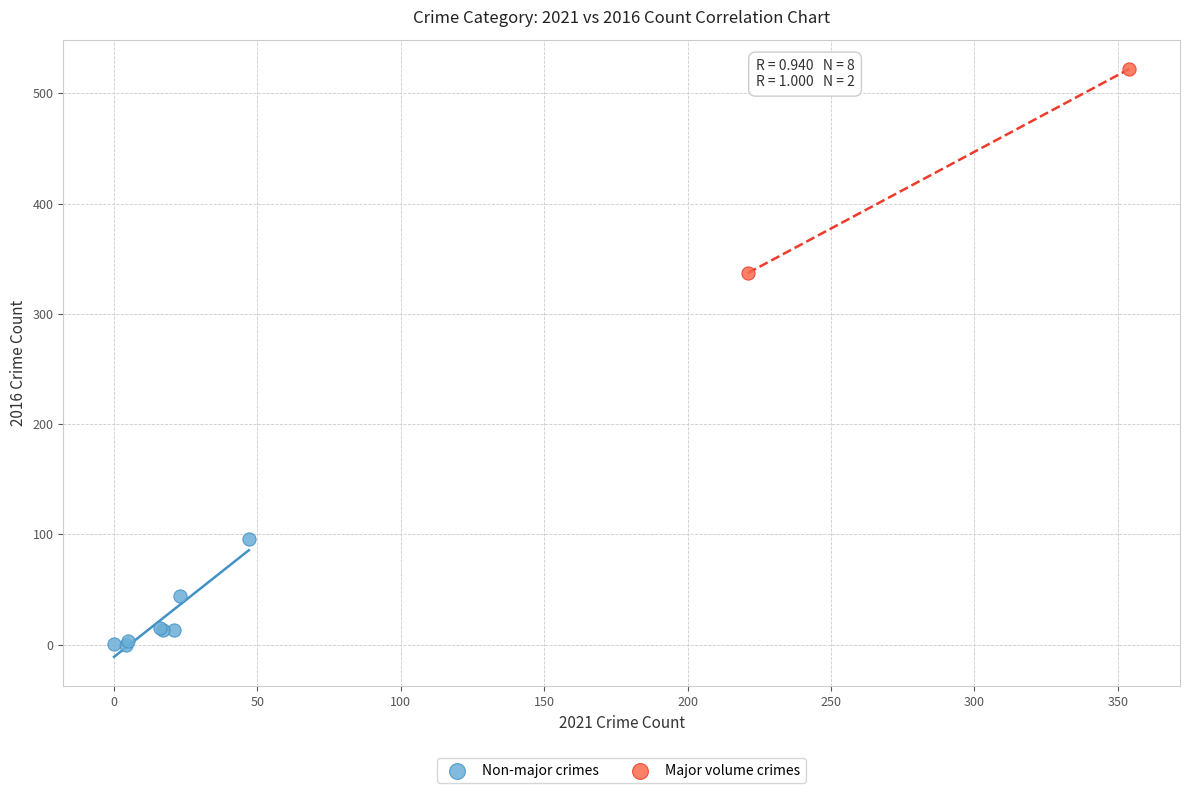

Which series has the widest spread of Y values?

Major volume crimes